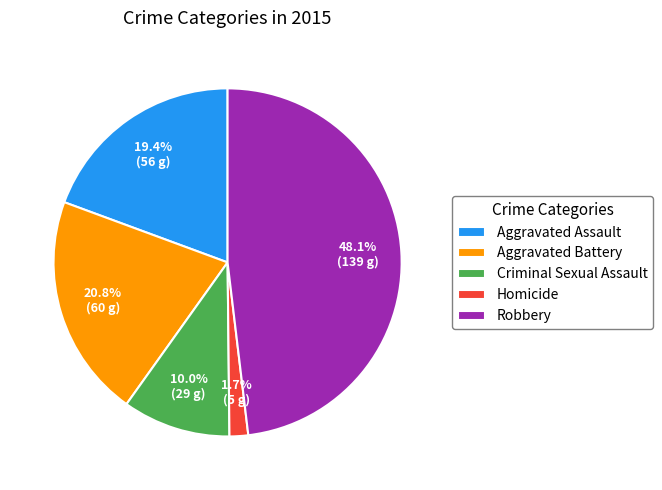

How many slices are in this pie chart?

5